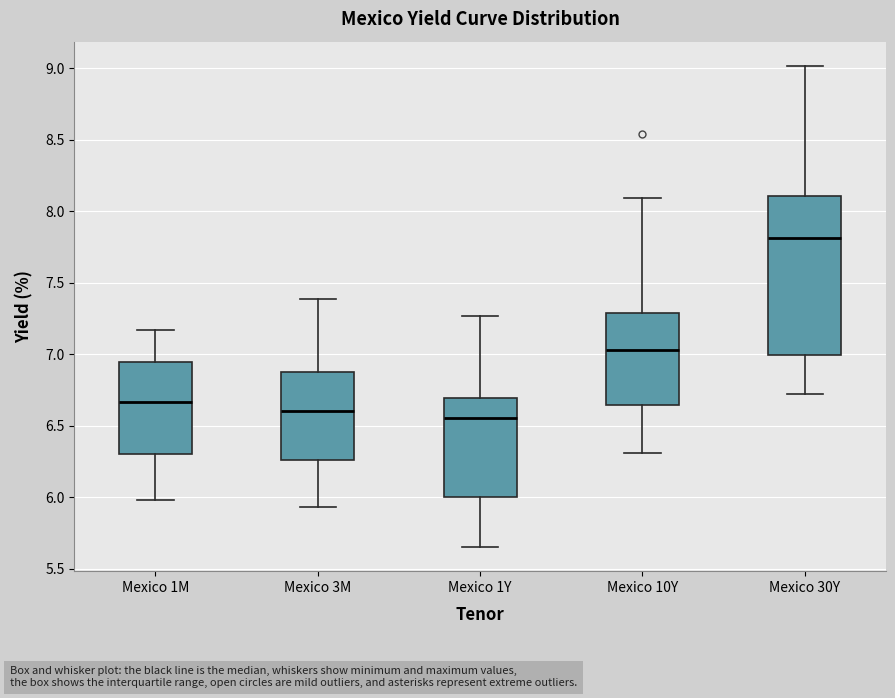

Where is the lower edge of the box for Mexico 30Y on the y-axis? The values are not printed on the chart, so give them approximately, as read against the axis.

7.00